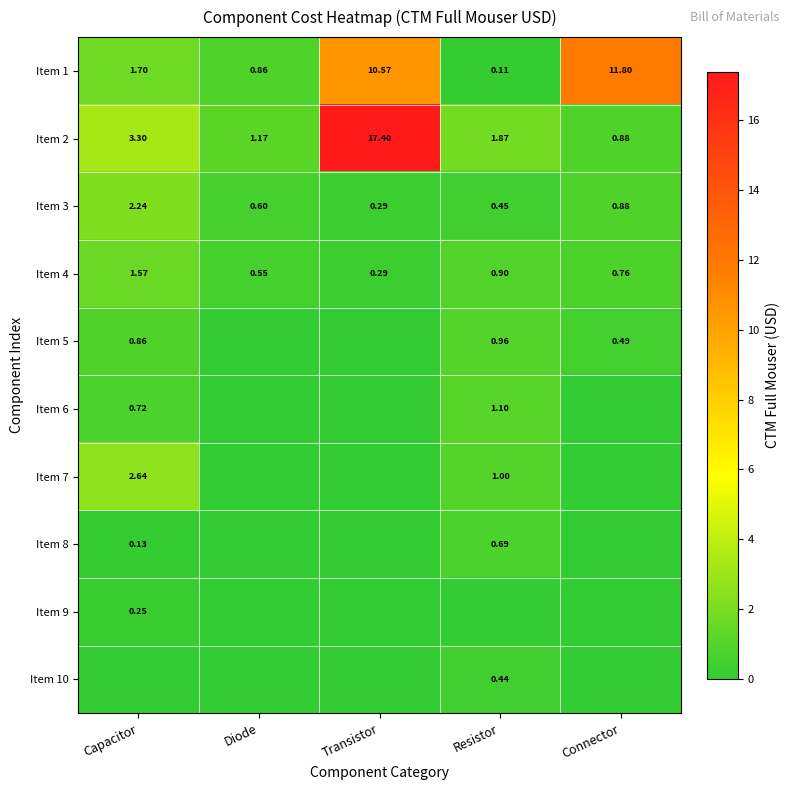

How many data points does each series have?

5